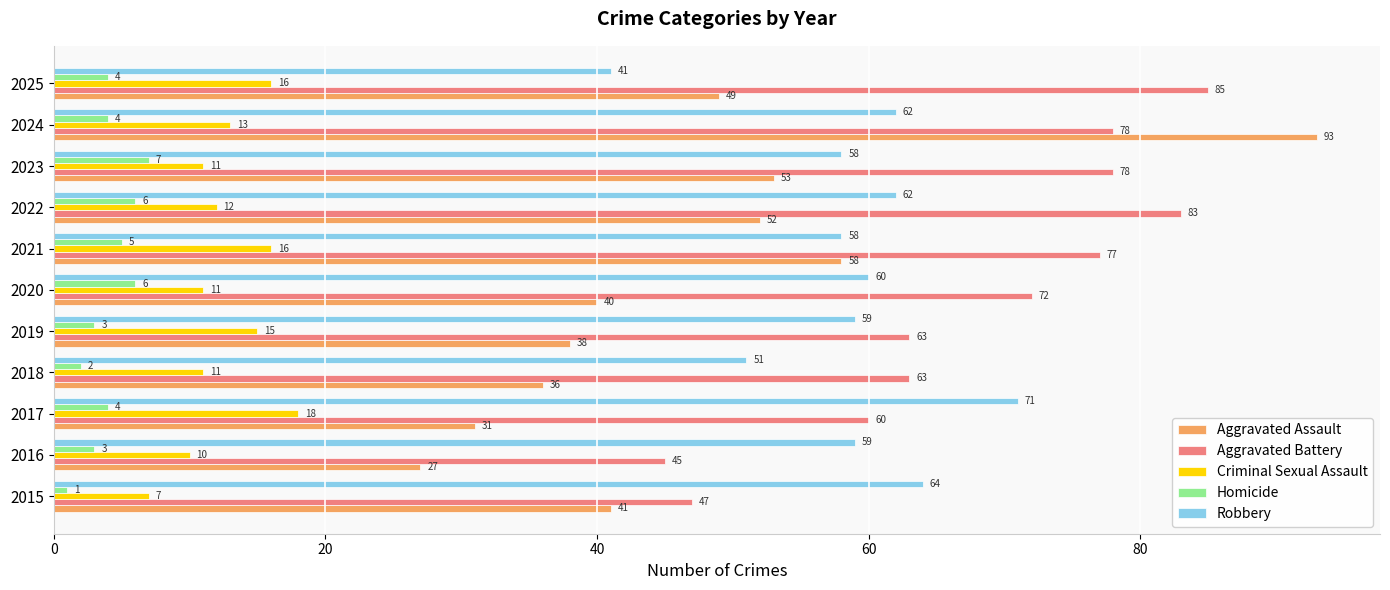

At which label does Homicide reach its peak?

2023